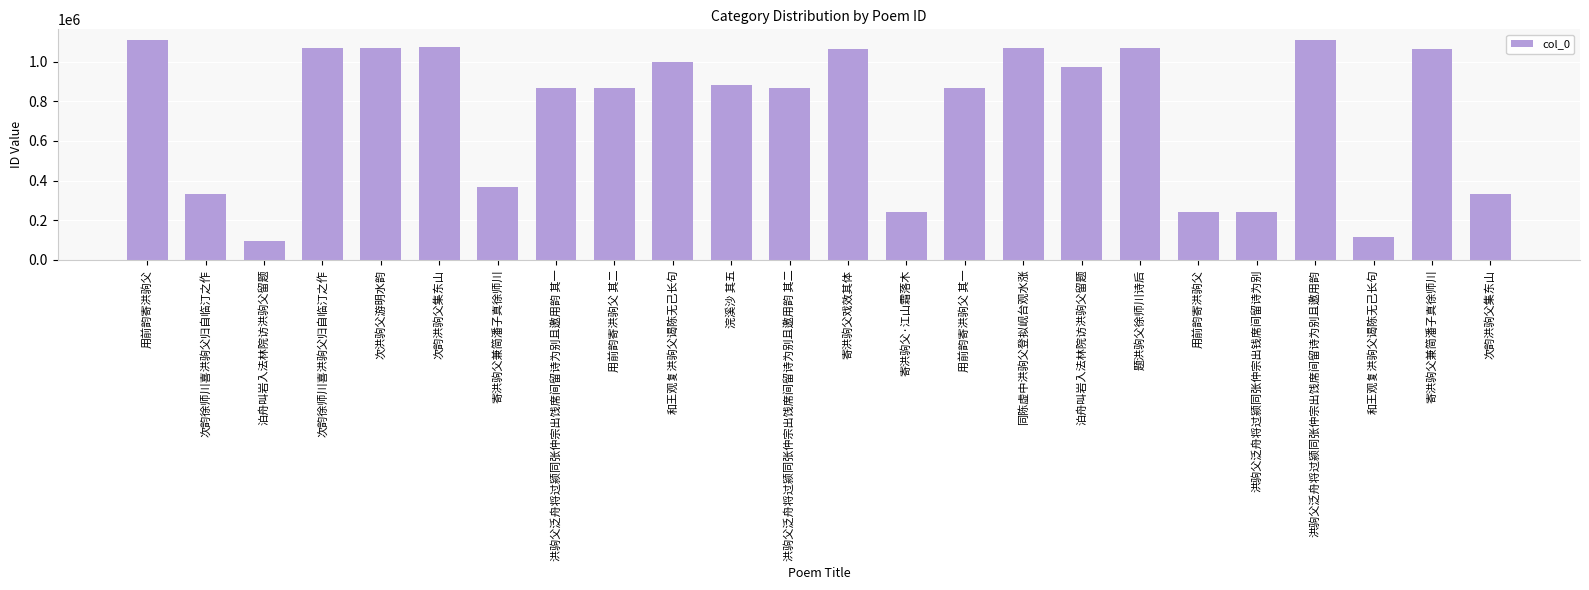

What is the average value?

748669